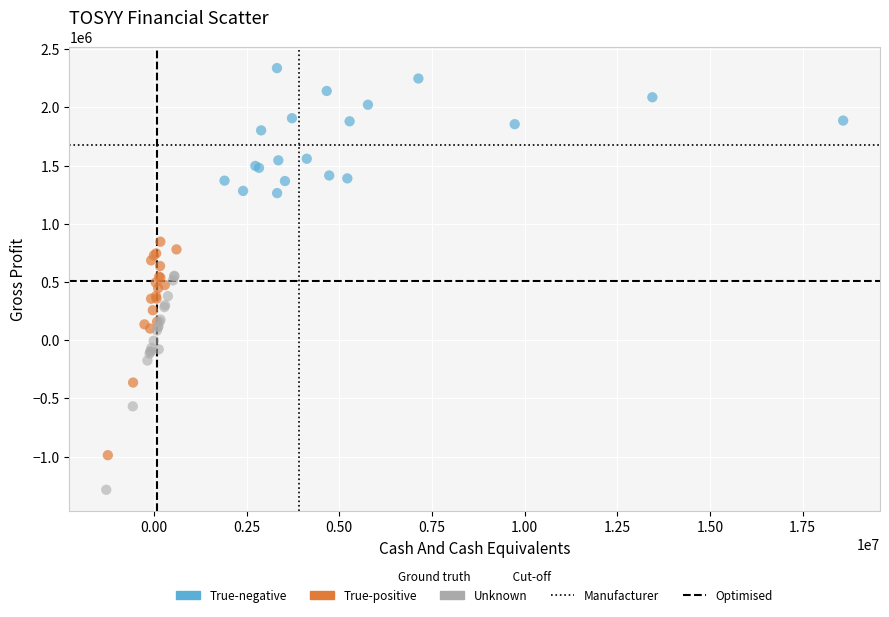

Which series reaches the minimum Y coordinate?

Unknown